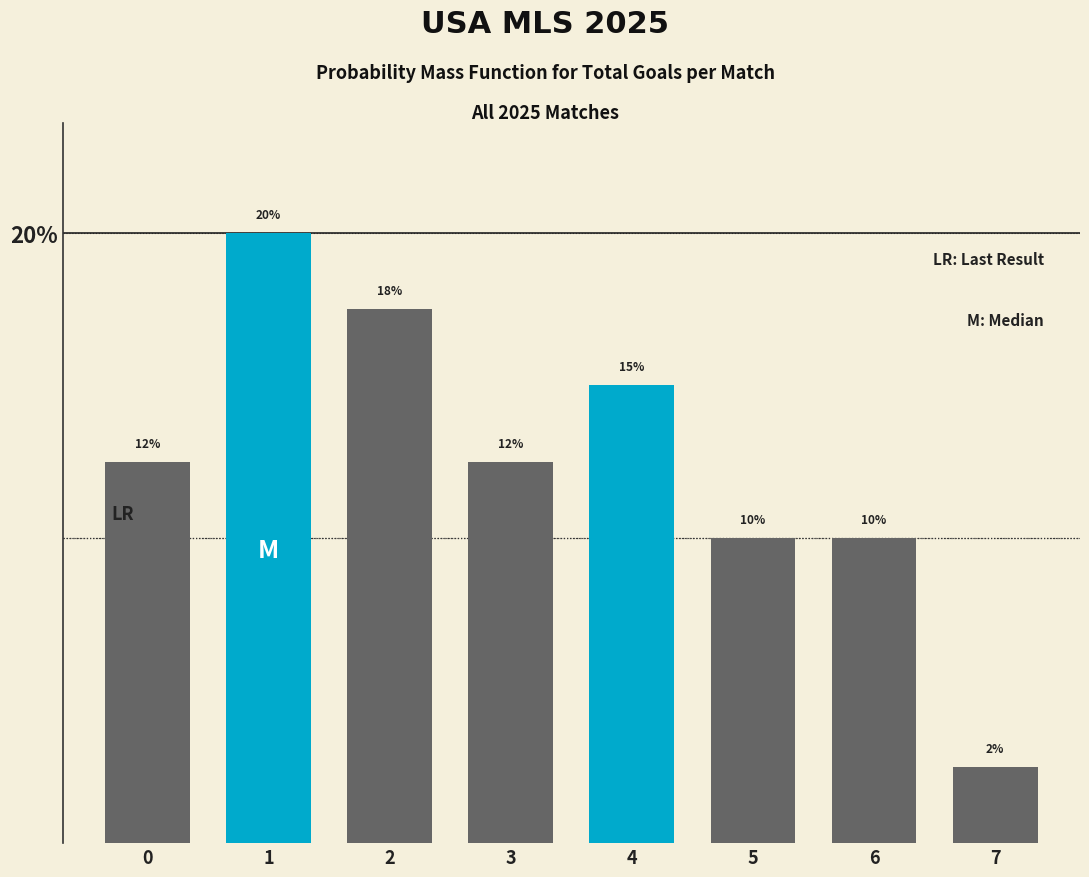

Approximately how many times larger is the value at 5 compared to 0?

0.8